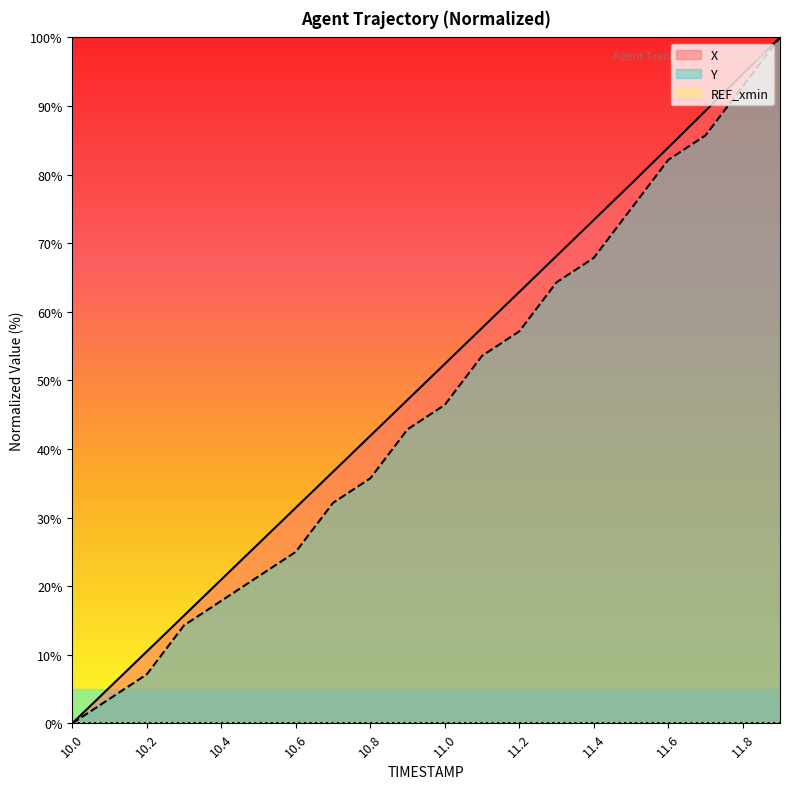

Is it true that Y equals 100.0 at 11.9?

True